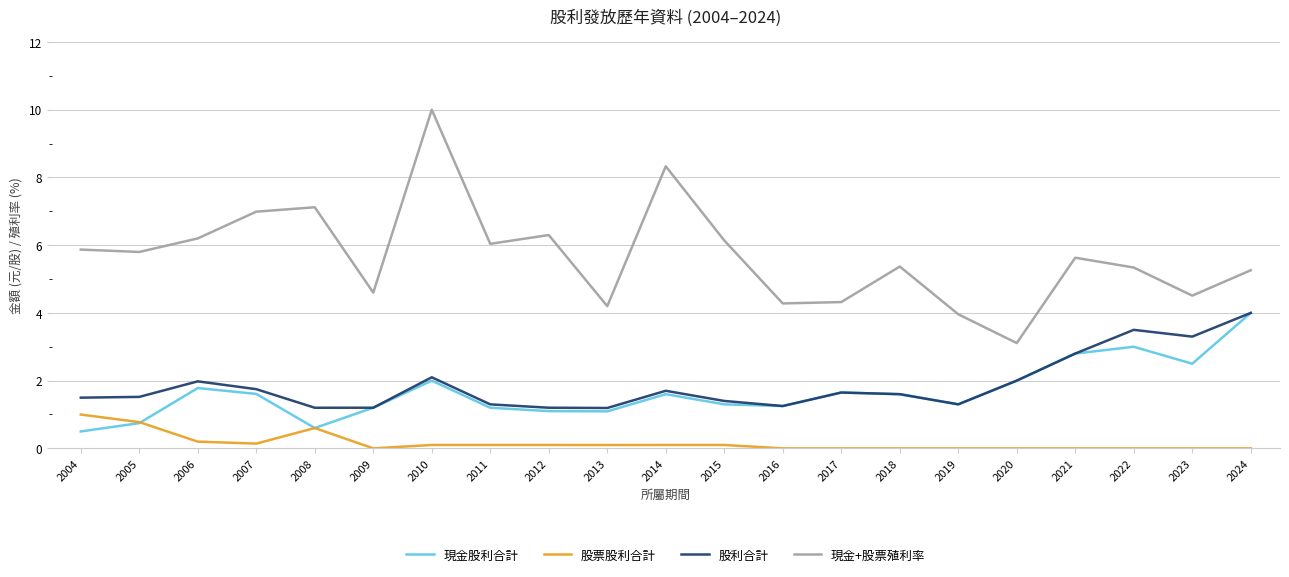

At which label does 現金+股票殖利率 first exceed 5?

2004